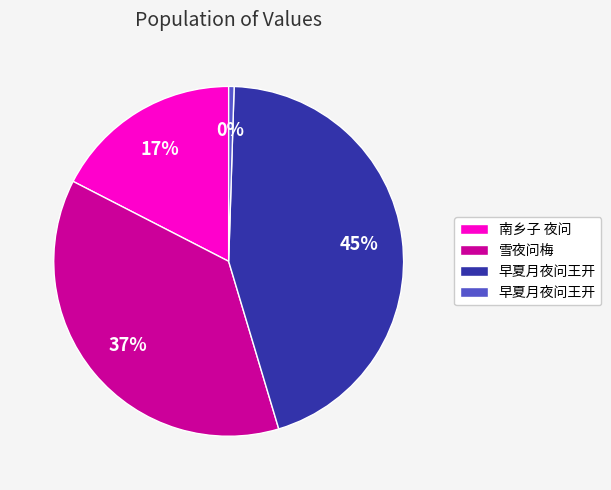

Does any single category account for the majority?

No